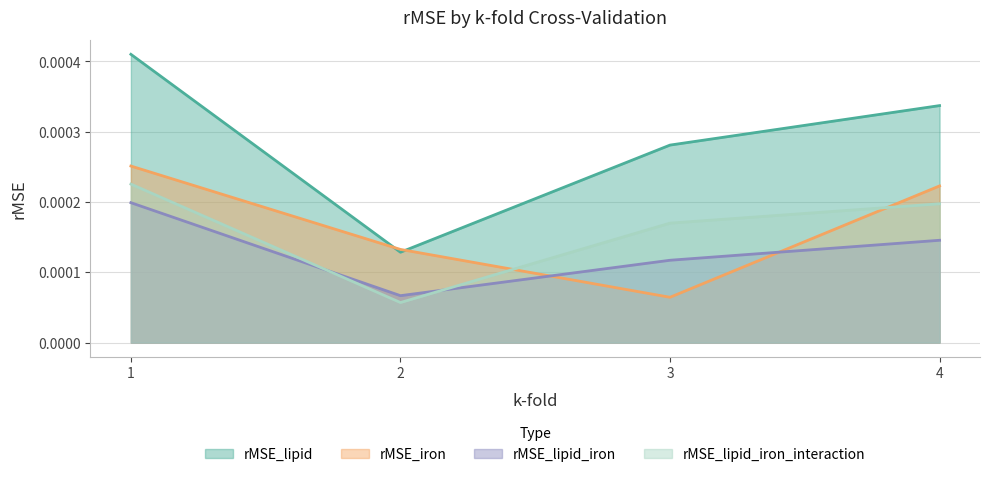

At how many categories does at least one series exceed 0?

4